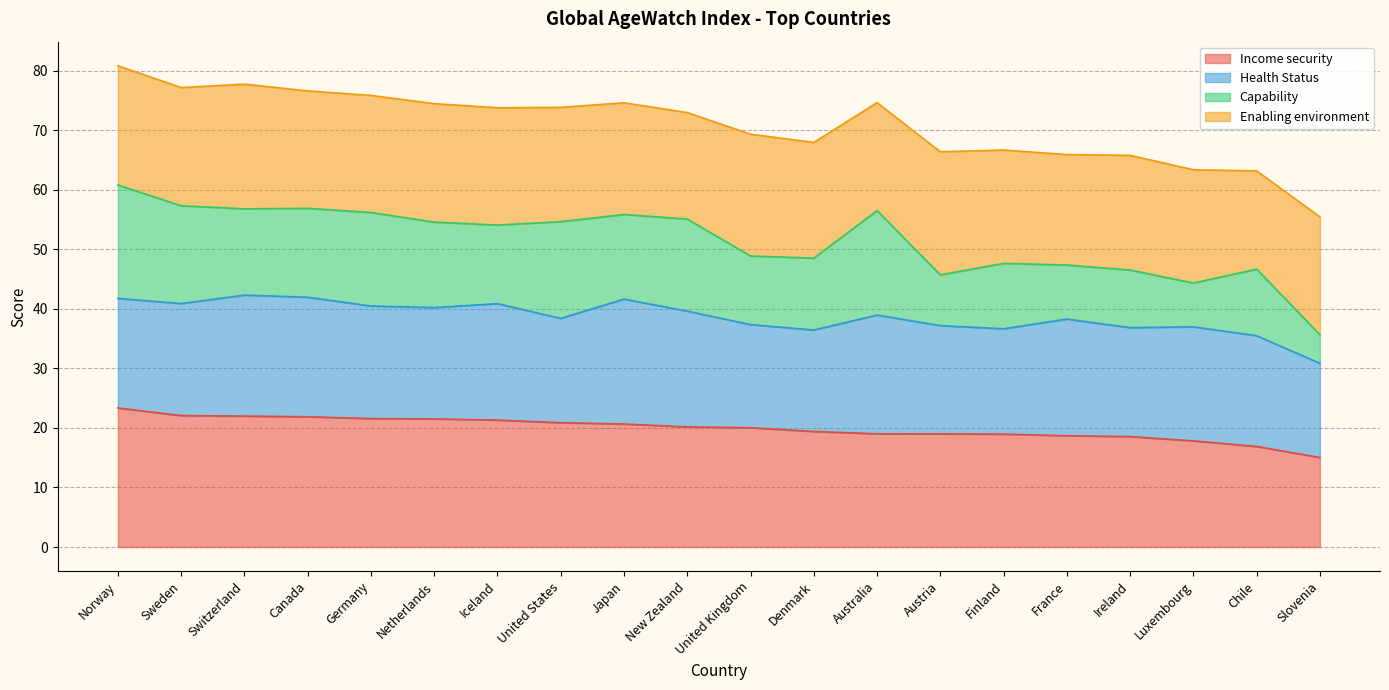

Is the value of Health Status at United States greater than the value of Capability at Ireland?

Yes